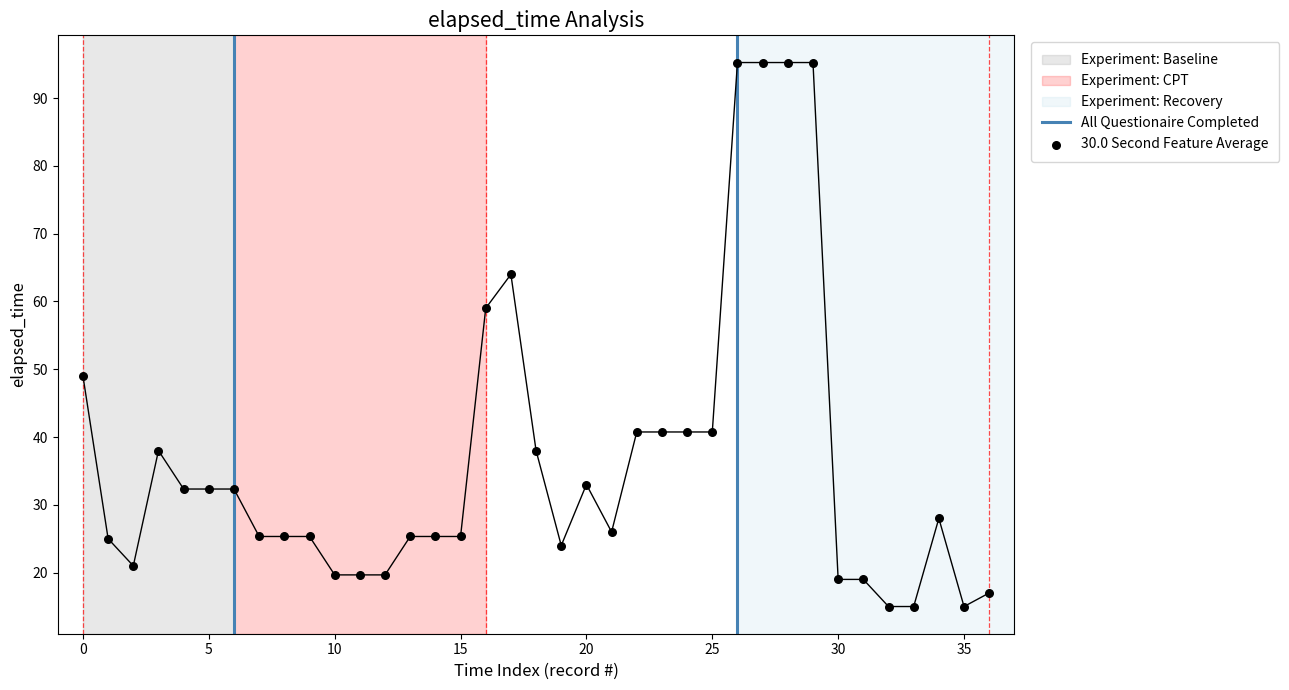

What is the ratio of the value at 20 to the value at 11?

1.6